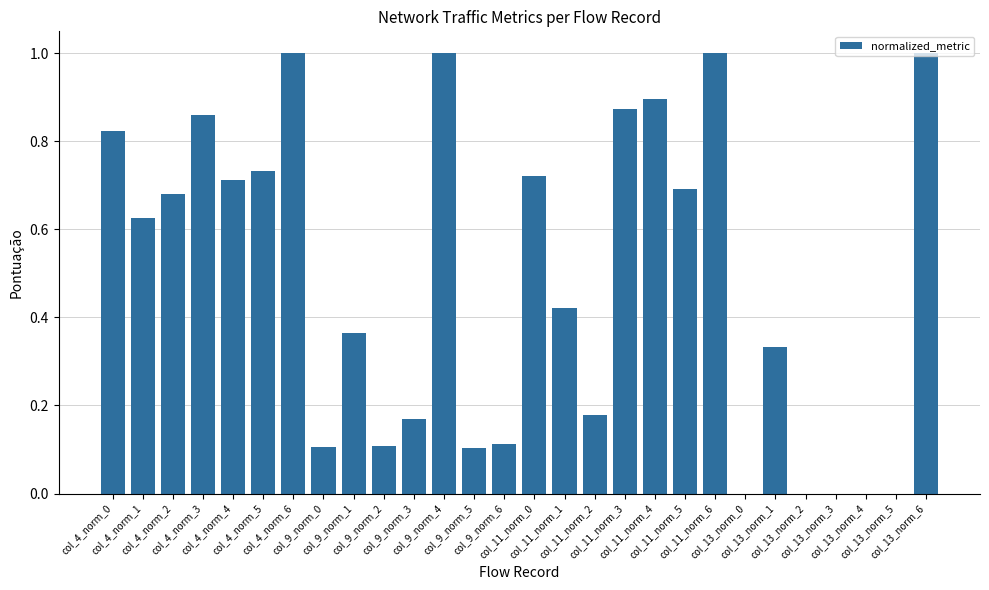

What is the greatest value displayed?

1.0